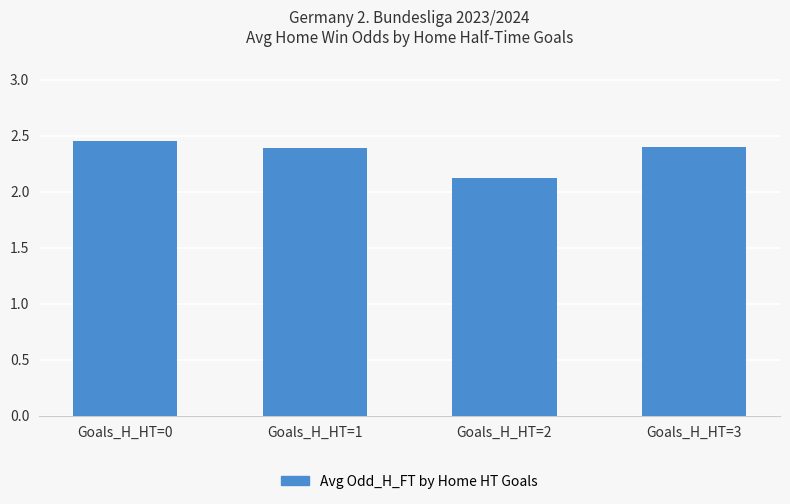

Count the values in the range 2 to 3.

4